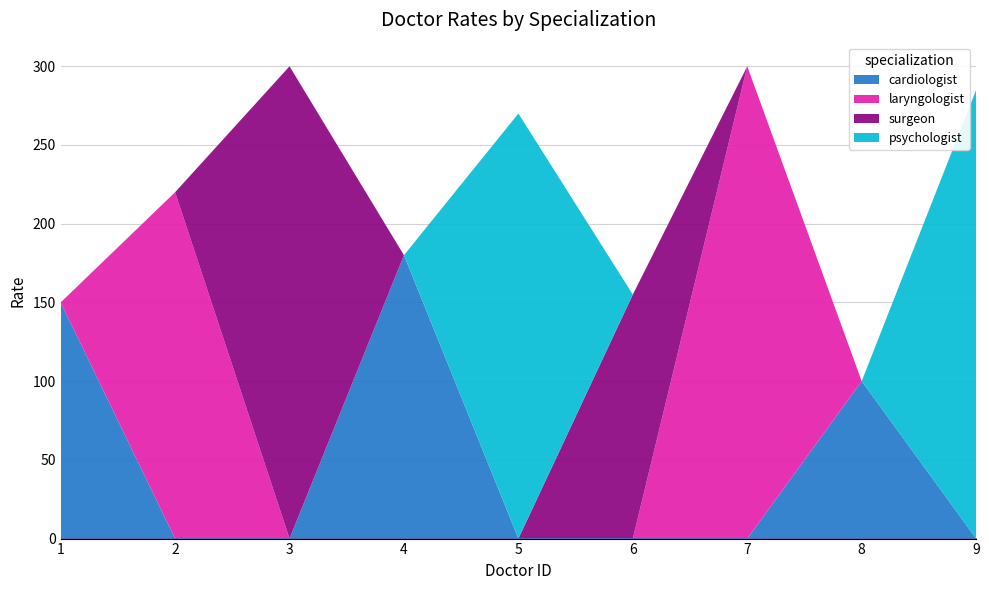

How many data points in cardiologist are above 0?

3